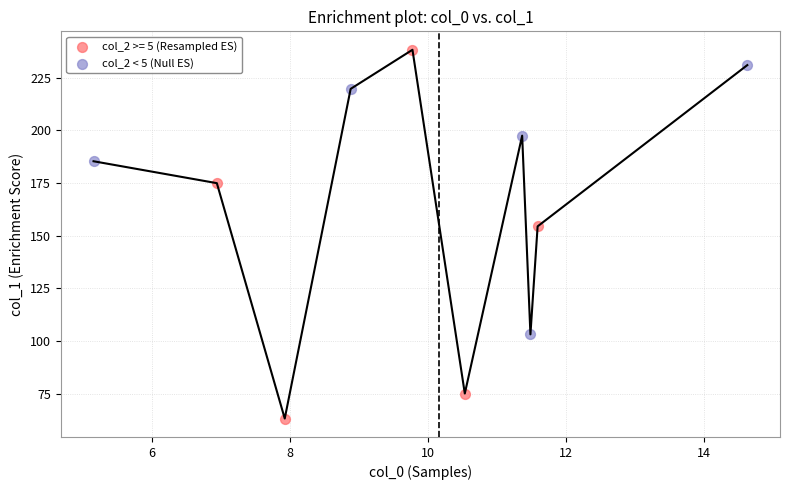

Which series has the largest Y range (max minus min)?

col_2 >= 5 (Resampled ES)